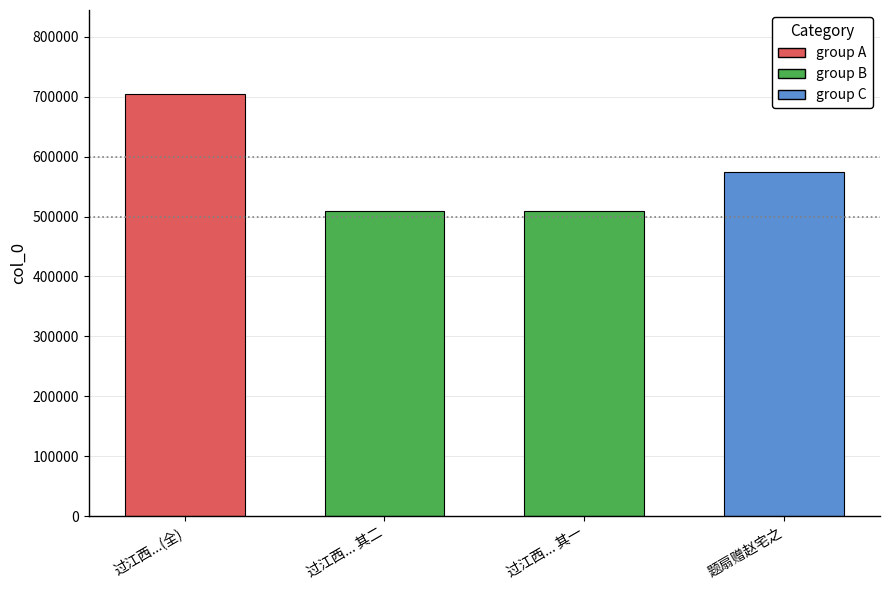

Where is the data nearest to the value 606838?

题扇赠赵宅之